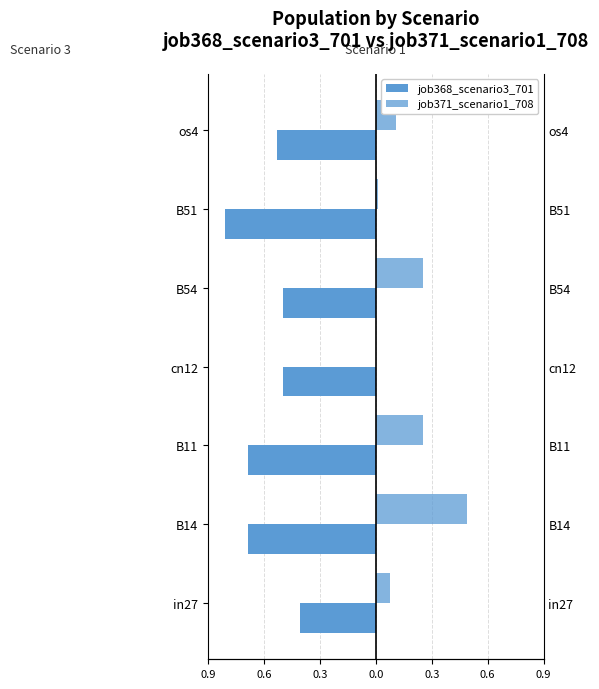

Count the number of data series in this chart.

2